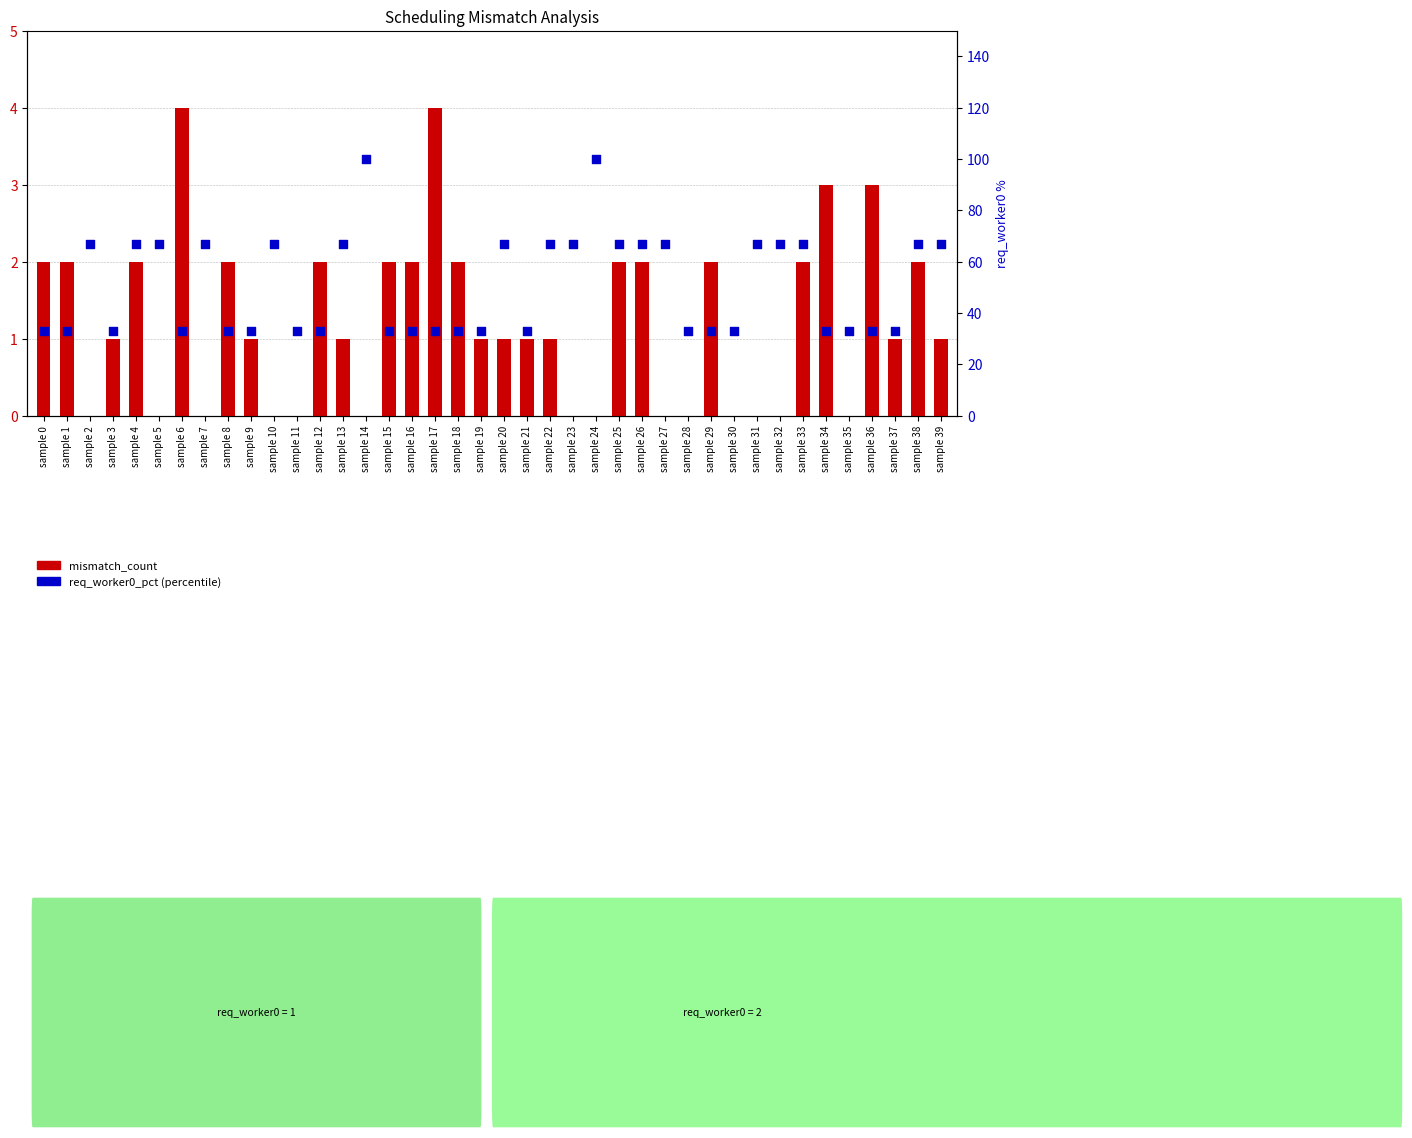

What is the total value across all series at sample 13?

68